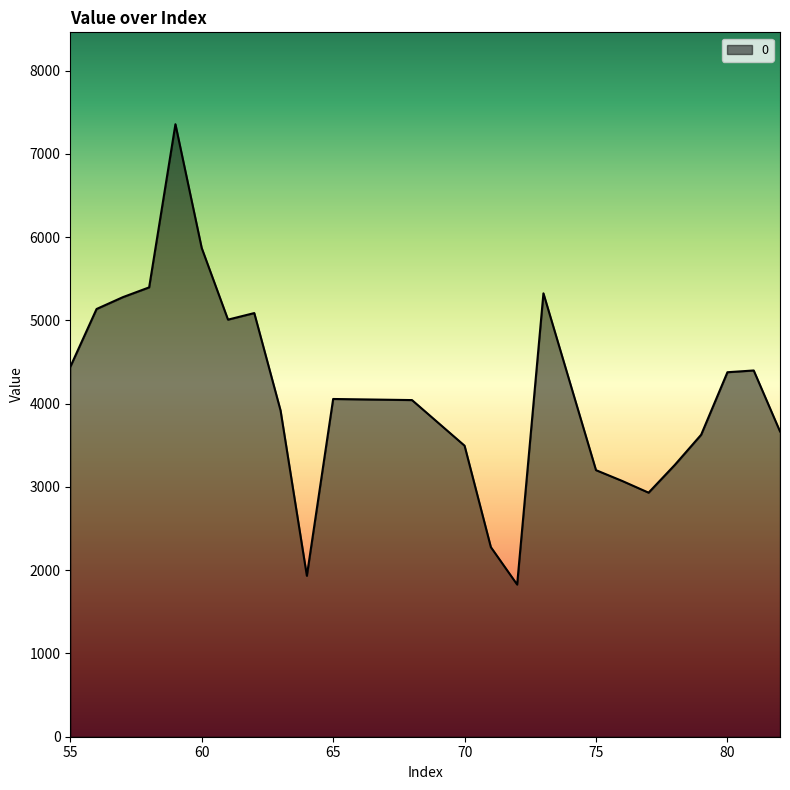

How many lines are shown in the chart?

1